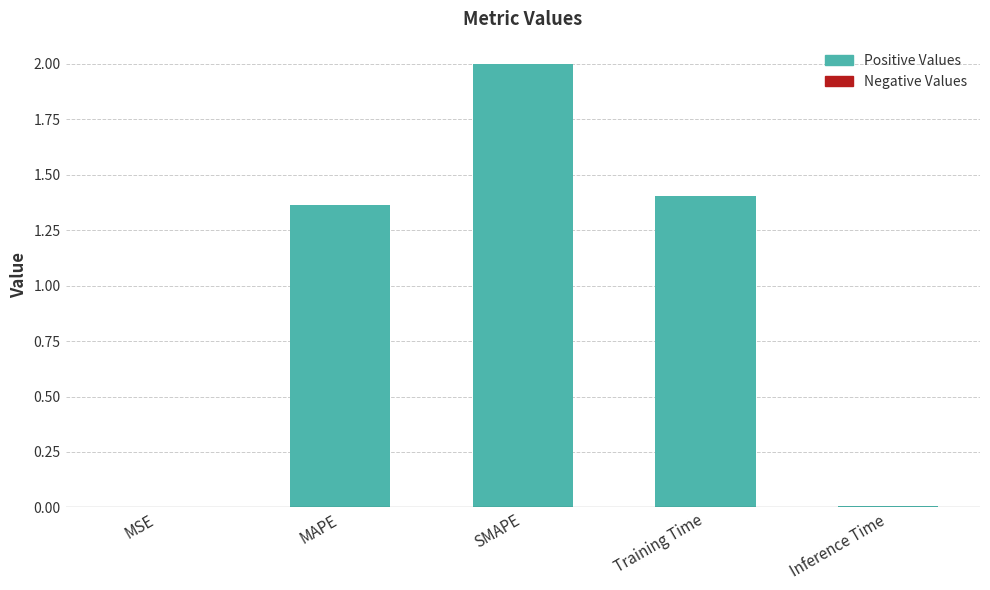

What is the sum of the values at Training Time and SMAPE?

3.4